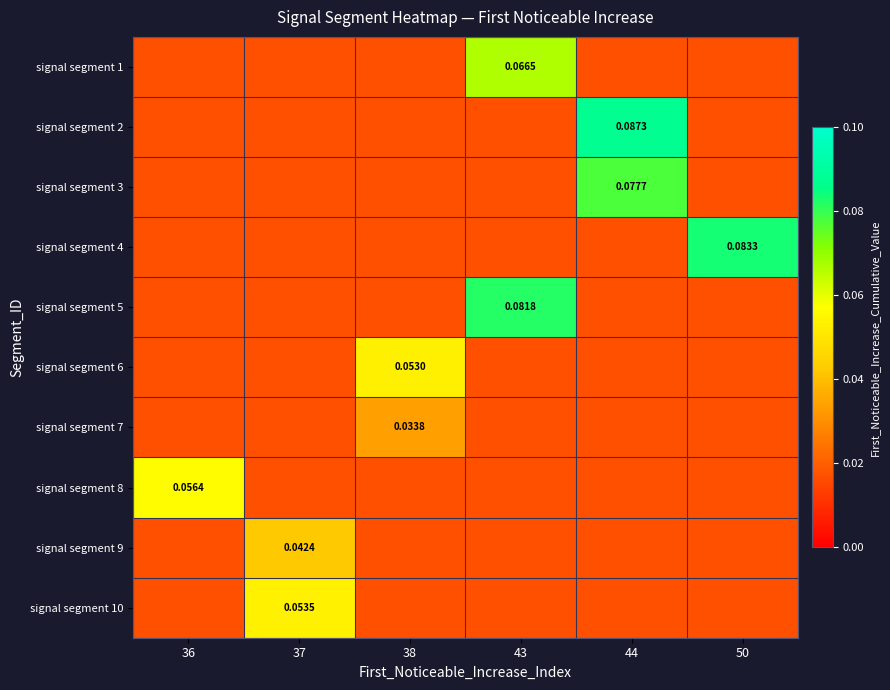

Is the value of signal segment 10 at 37 greater than the value of signal segment 4 at 50?

No